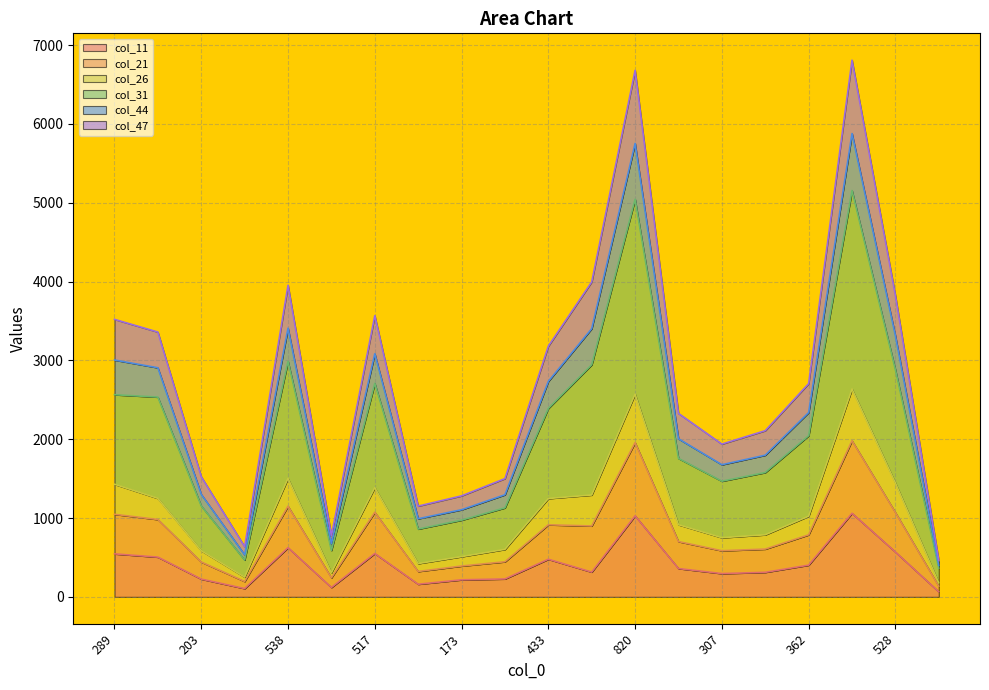

The col_11 series shows 550 at 517. True or false?

True